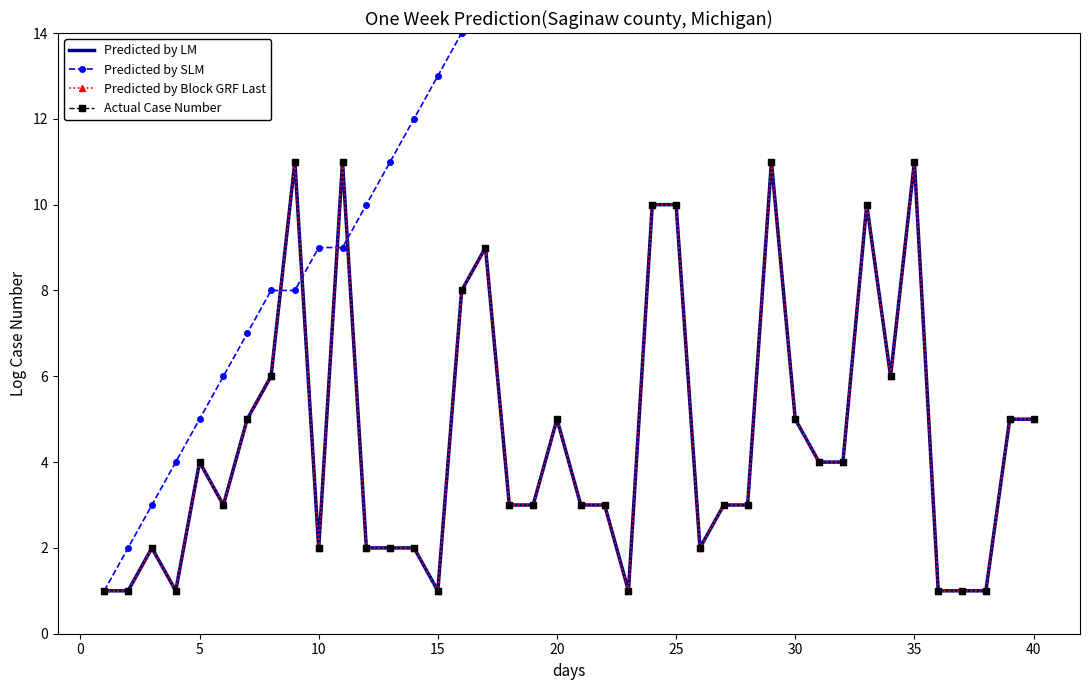

Which series reaches the minimum Y coordinate?

Predicted by LM